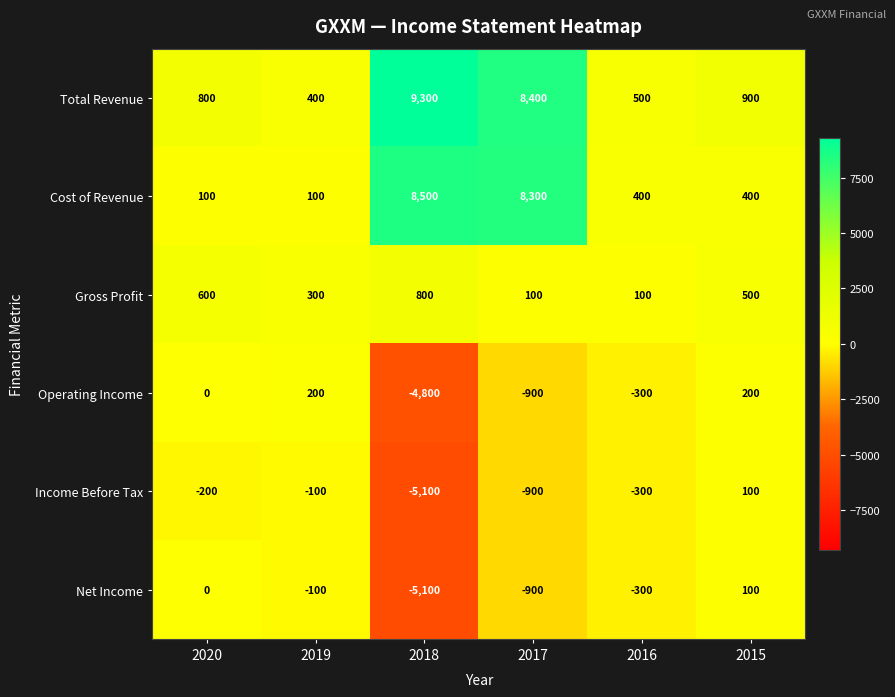

How many positive values does the Income Before Tax series have?

1